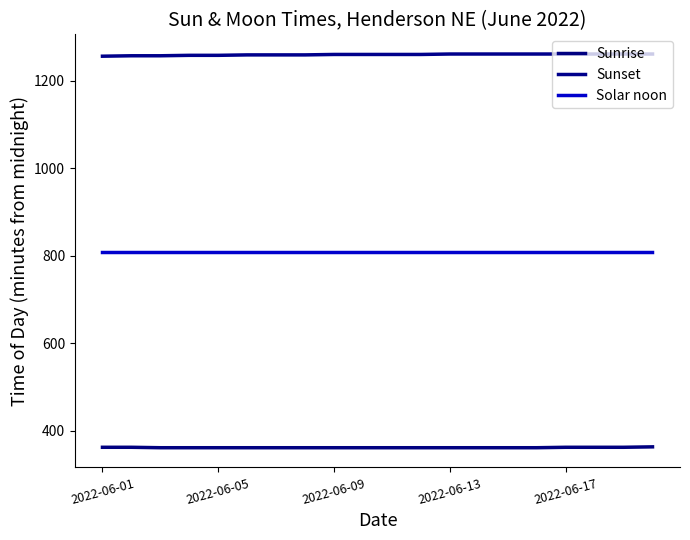

Is this an area chart (filled region under the line)?

No